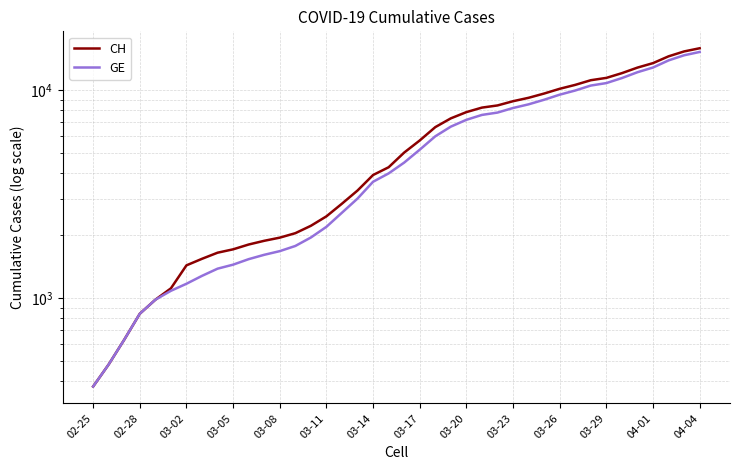

Rank the series at 34 from highest to lowest value.

CH, GE